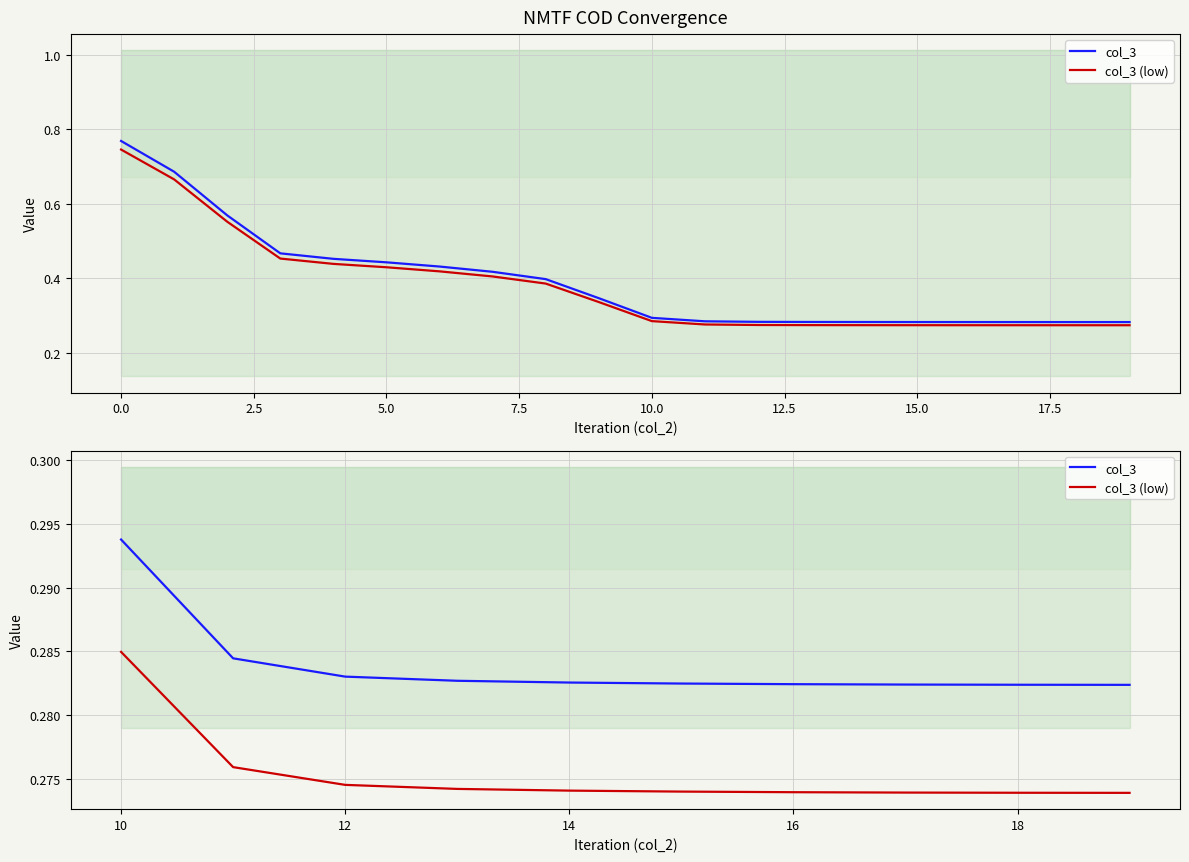

List the series in order of their peak value, highest first.

col_3, col_3 (low)